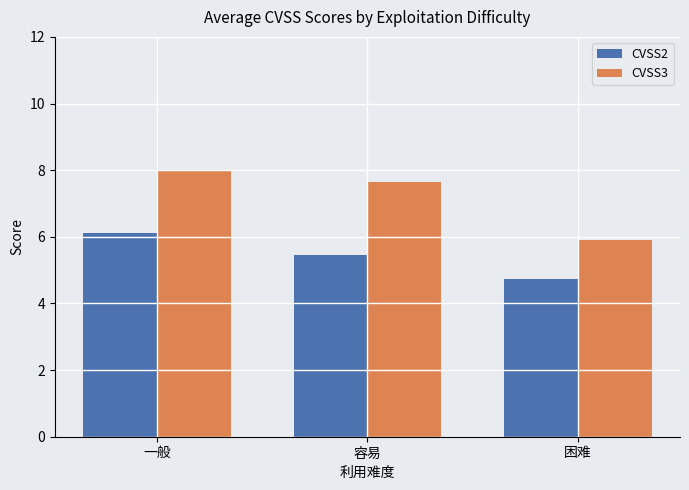

At 困难, list the series in order from smallest to largest.

CVSS2, CVSS3